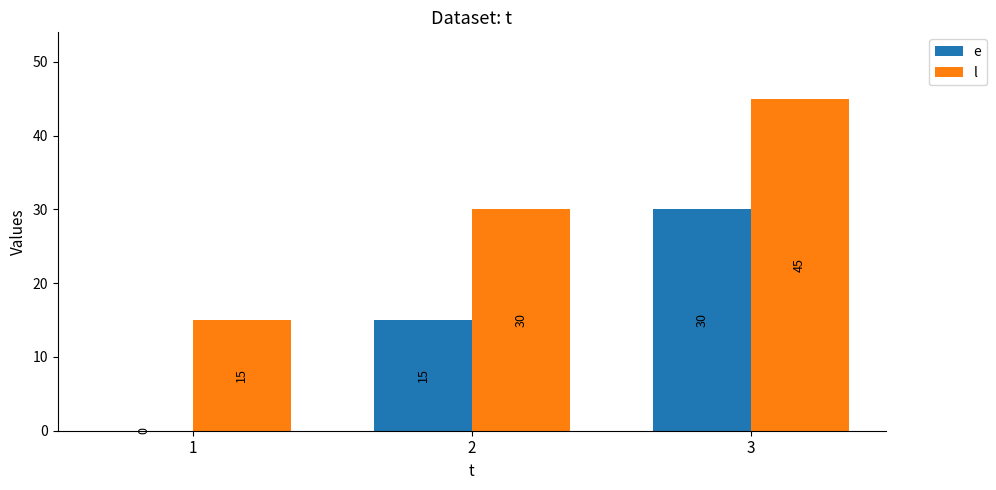

What is the highest value of the l series?

45